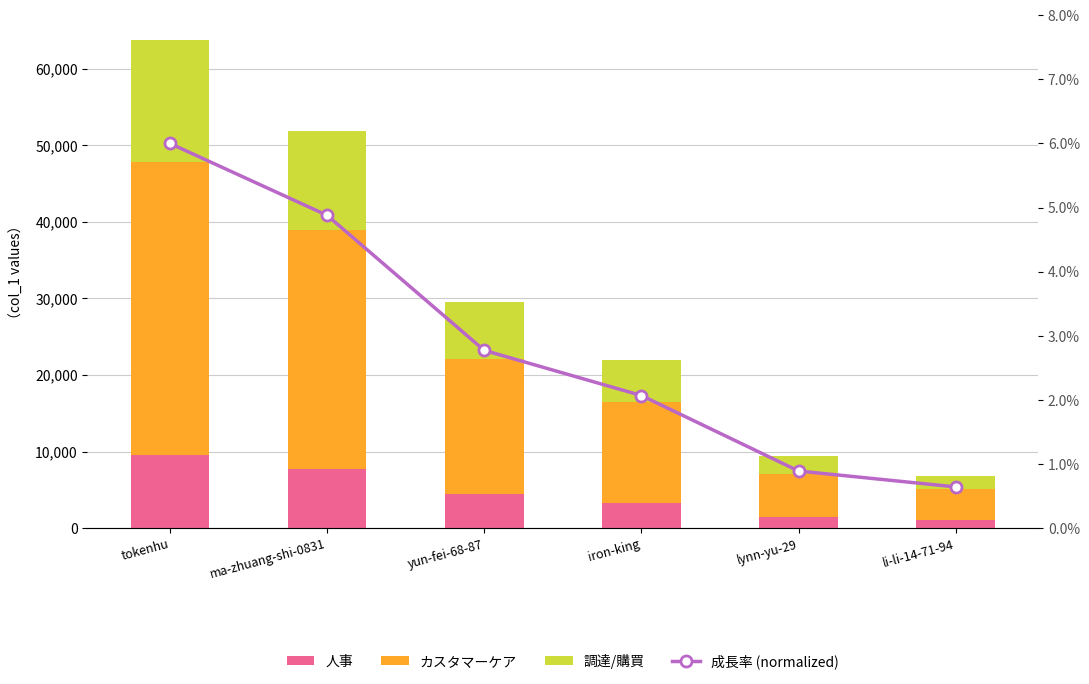

What is the lowest value of the 成長率 series?

0.6